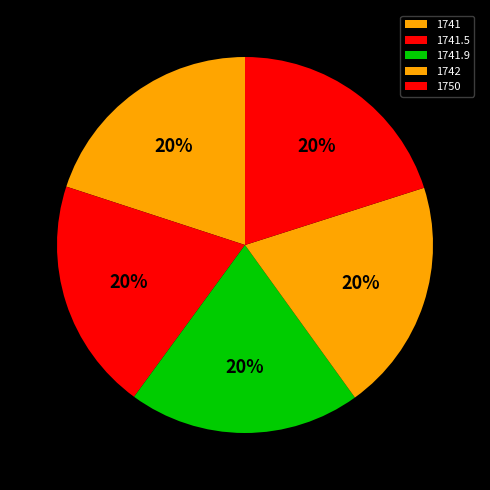

Is it true that 1742 is 10% of the pie?

False